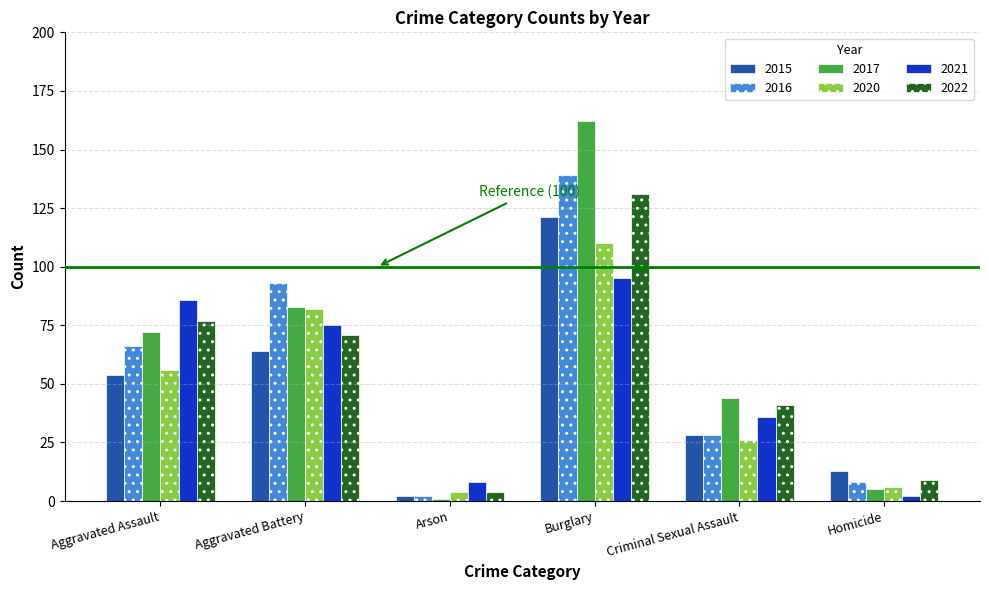

What are all the series names shown in the legend?

2015, 2016, 2017, 2020, 2021, 2022